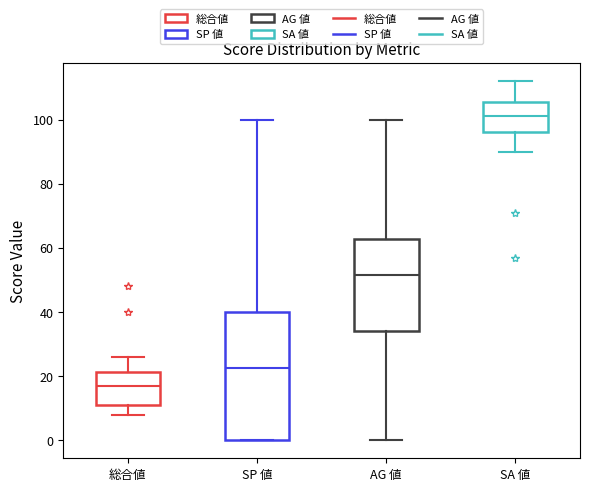

Where does the lower whisker of the box for SA 値 end on the y-axis? The values are not printed on the chart, so give them approximately, as read against the axis.

90